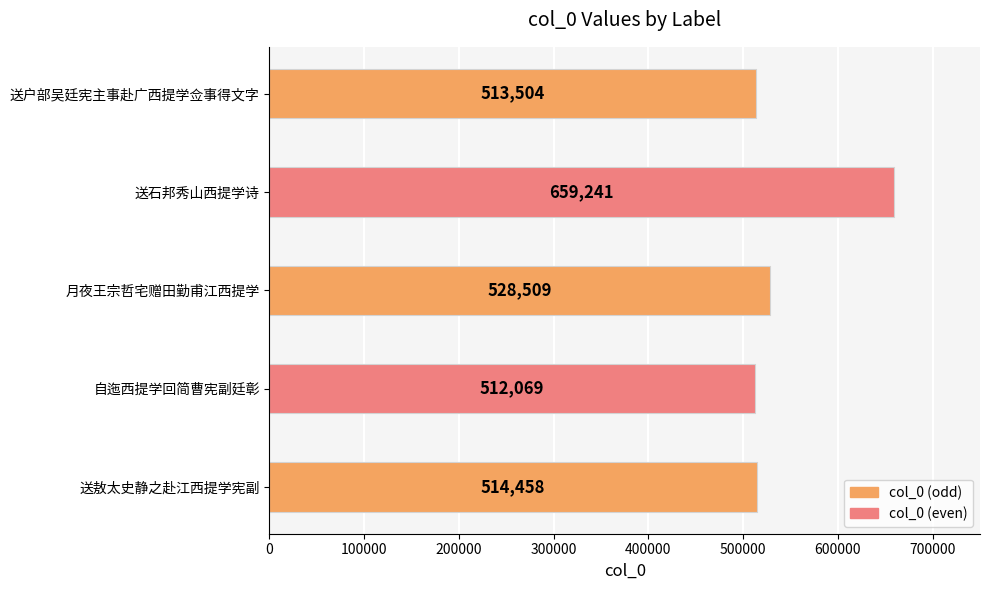

Reading left to right, list all the values displayed in this chart.

送敖太史静之赴江西提学宪副=514458	自迤西提学回简曹宪副廷彰=512069	月夜王宗哲宅赠田勤甫江西提学=528509	送石邦秀山西提学诗=659241	送户部吴廷宪主事赴广西提学佥事得文字=513504